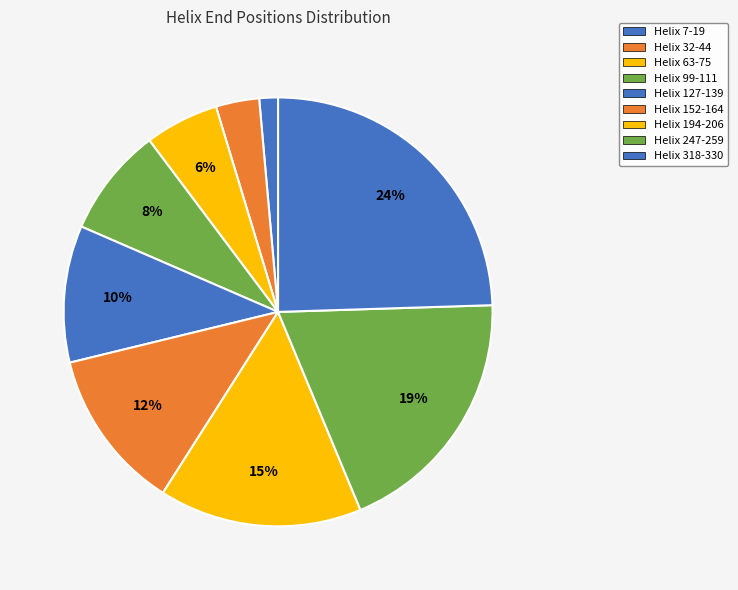

What is the smallest slice in the pie chart?

Helix 7-19